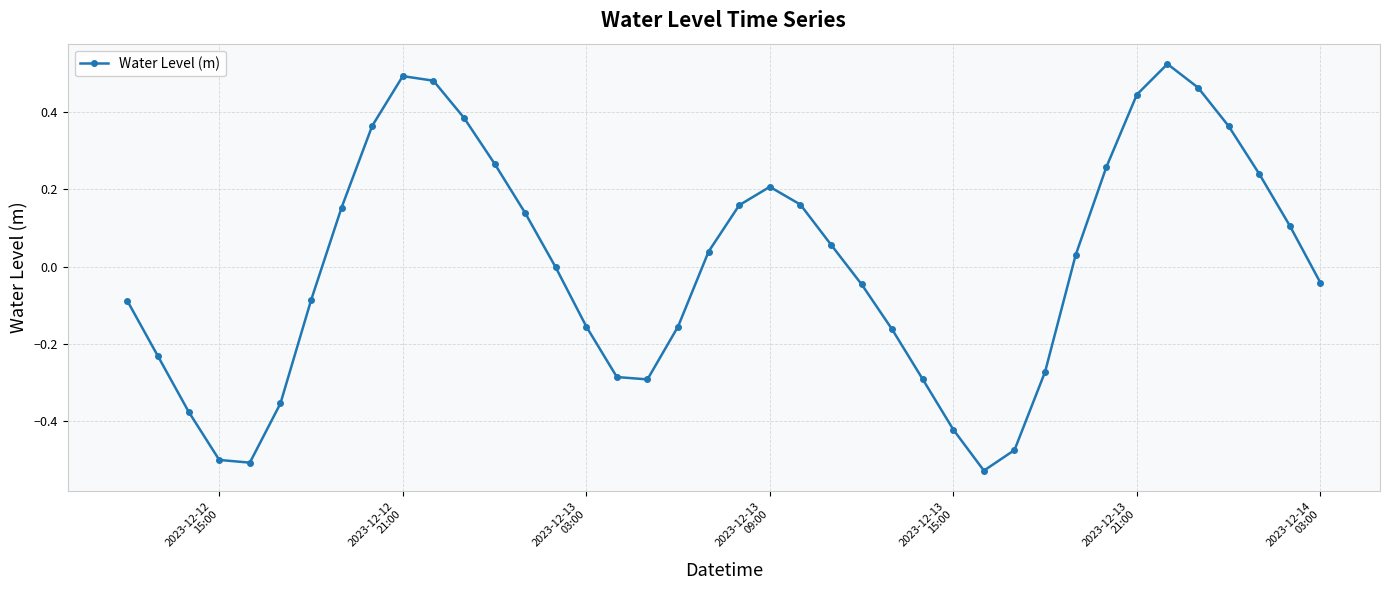

What is the difference between the maximum and second lowest values?

1.0